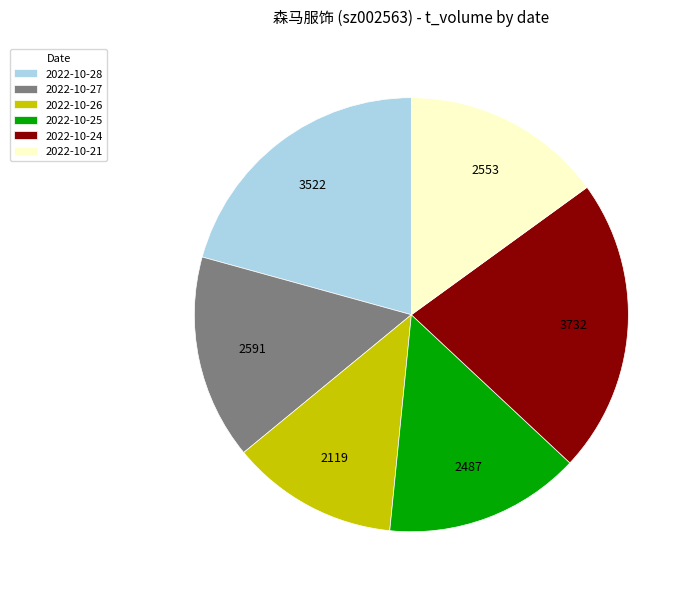

Which slice is the largest?

2022-10-24